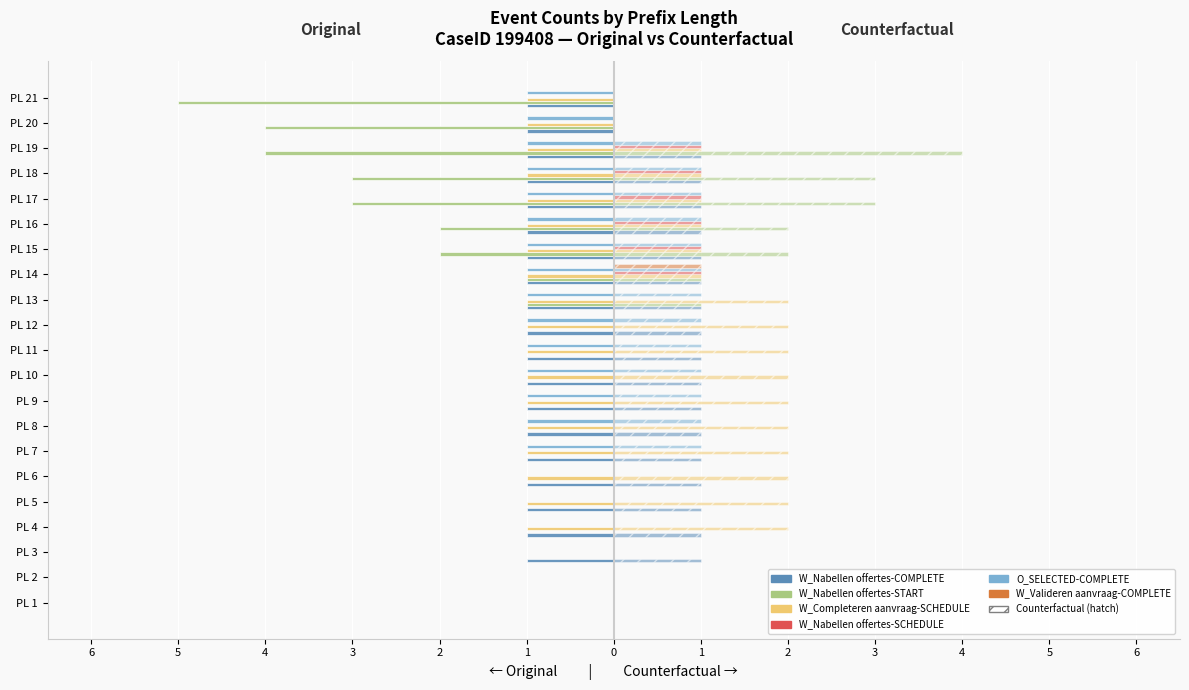

What is the sum of all values?

-19